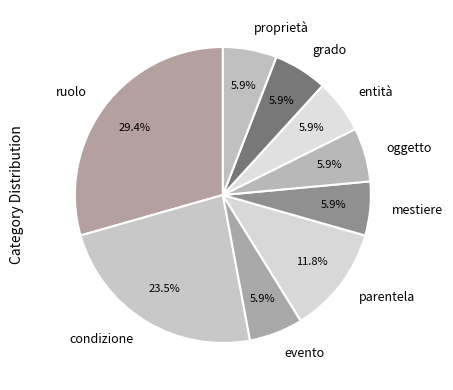

Is there a majority slice in this chart?

No